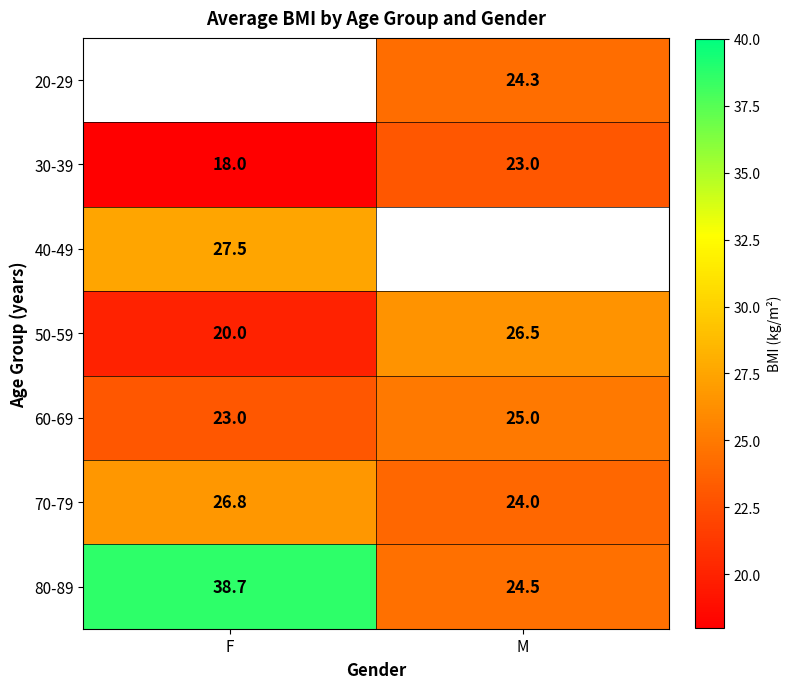

How many values in the 80-89 series exceed 38?

1